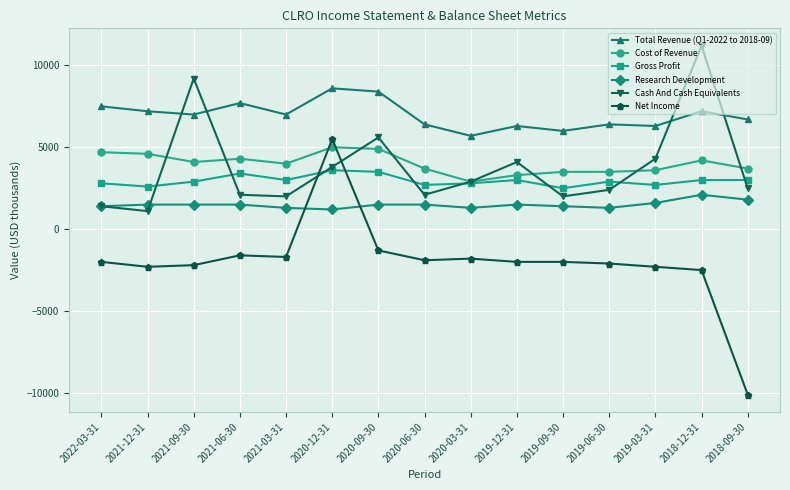

What position from the right is 2018-09-30?

1